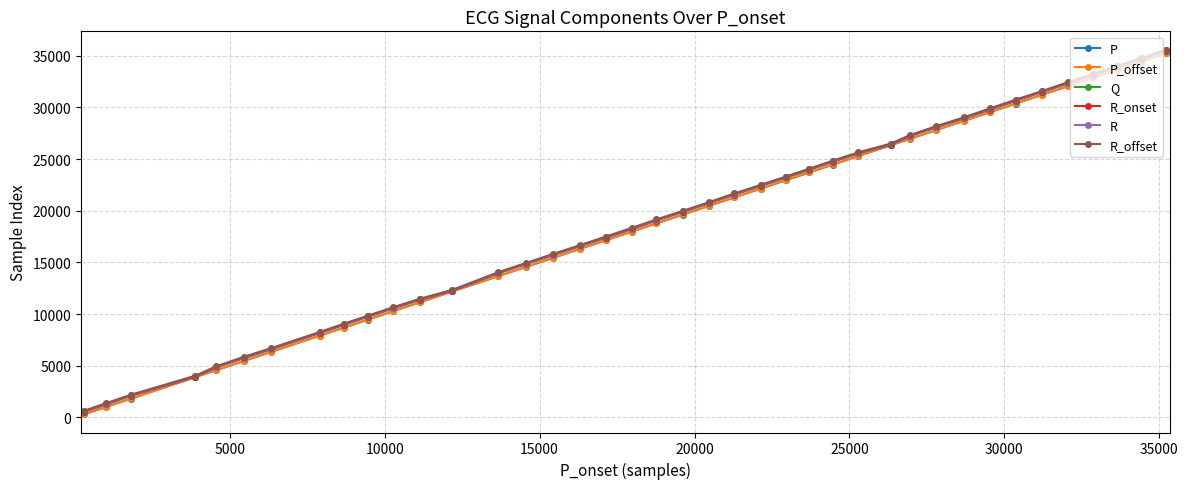

What is the greatest value displayed?

35604